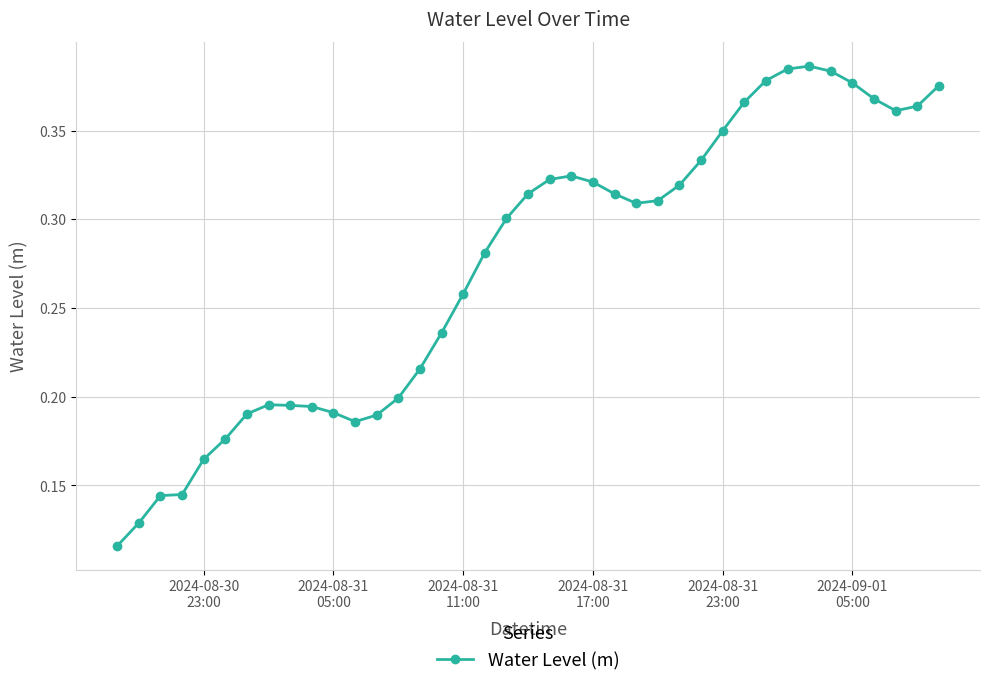

How many values are between 0 and 1?

39